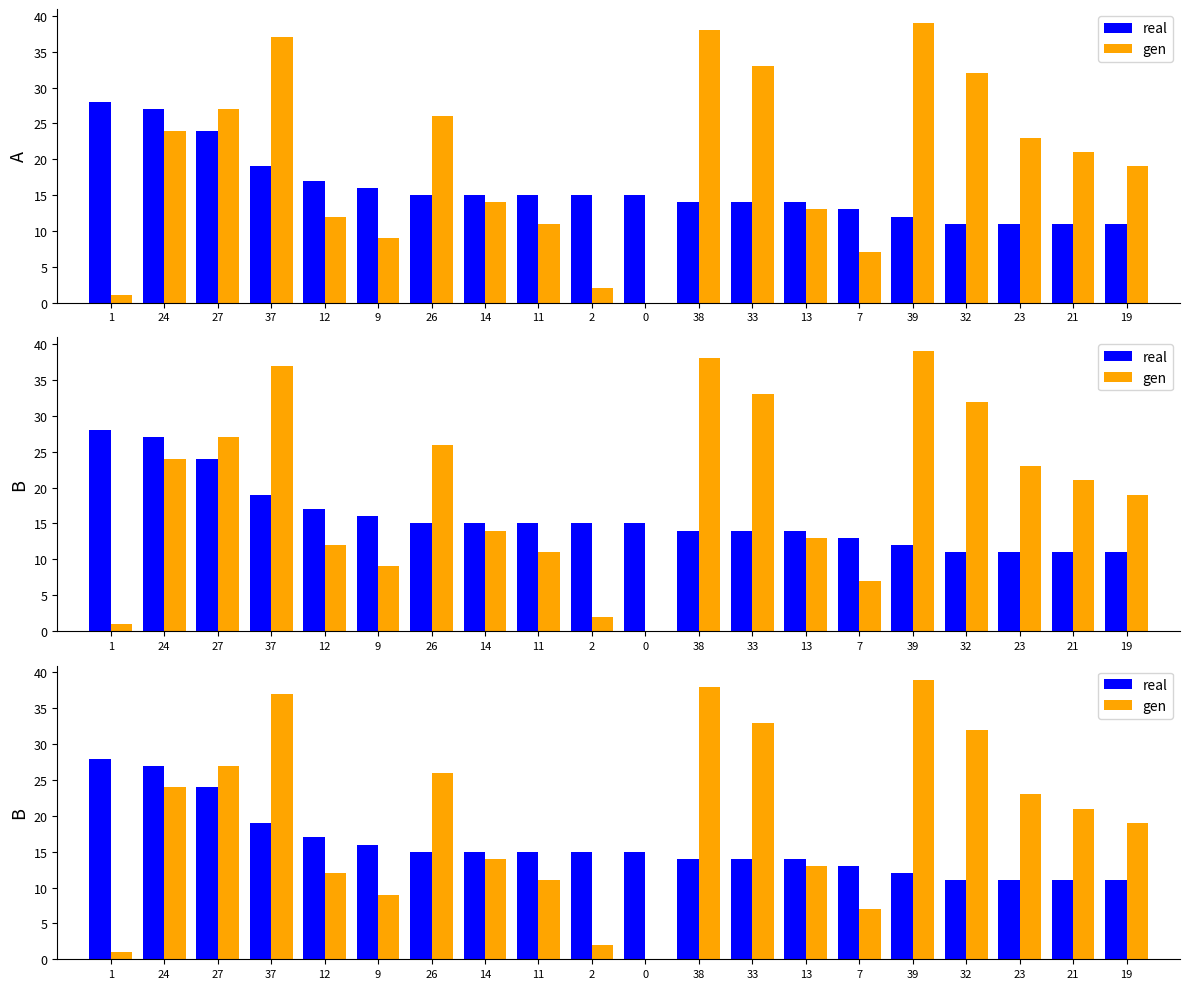

What are all the series names shown in the legend?

real, gen